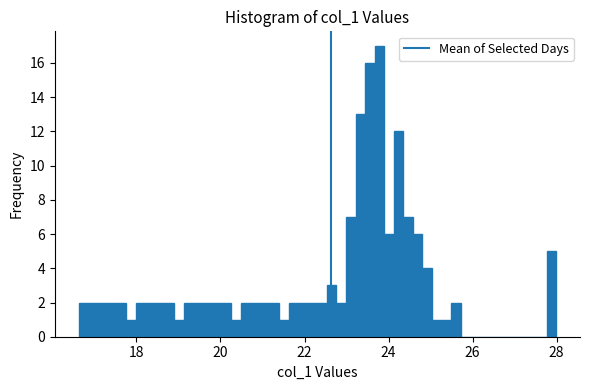

Around what value on the x-axis is the tallest bar? Give the approximate position of its centre, as read against the axis.

23.8